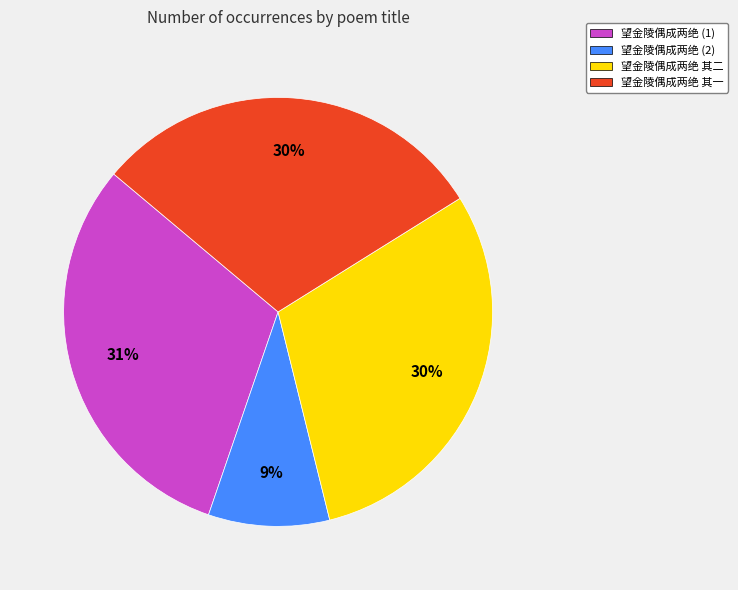

What is the largest slice in the pie chart?

望金陵偶成两绝 (1)